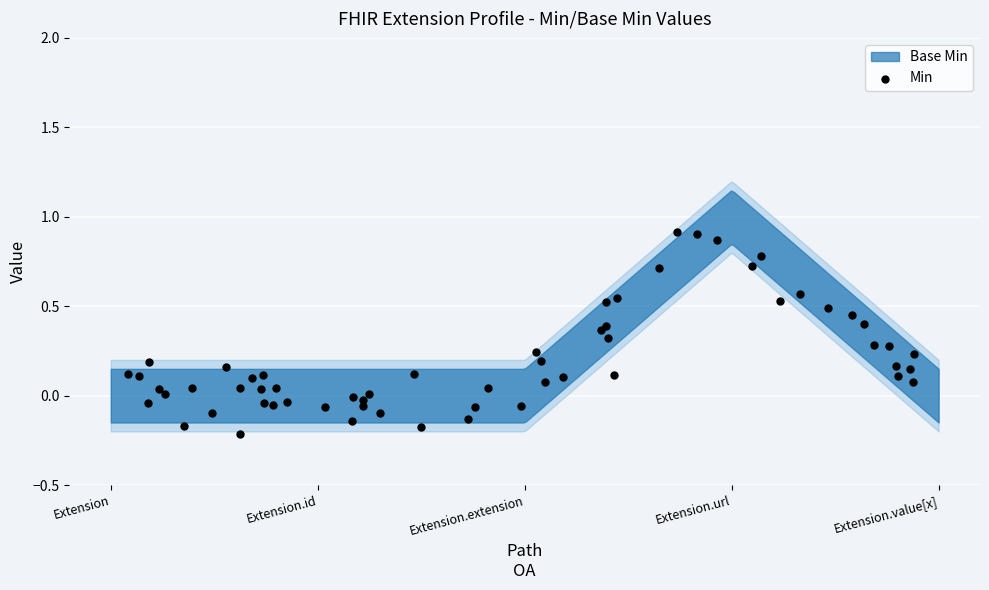

What is the range of Y values (max minus min)?

1.1